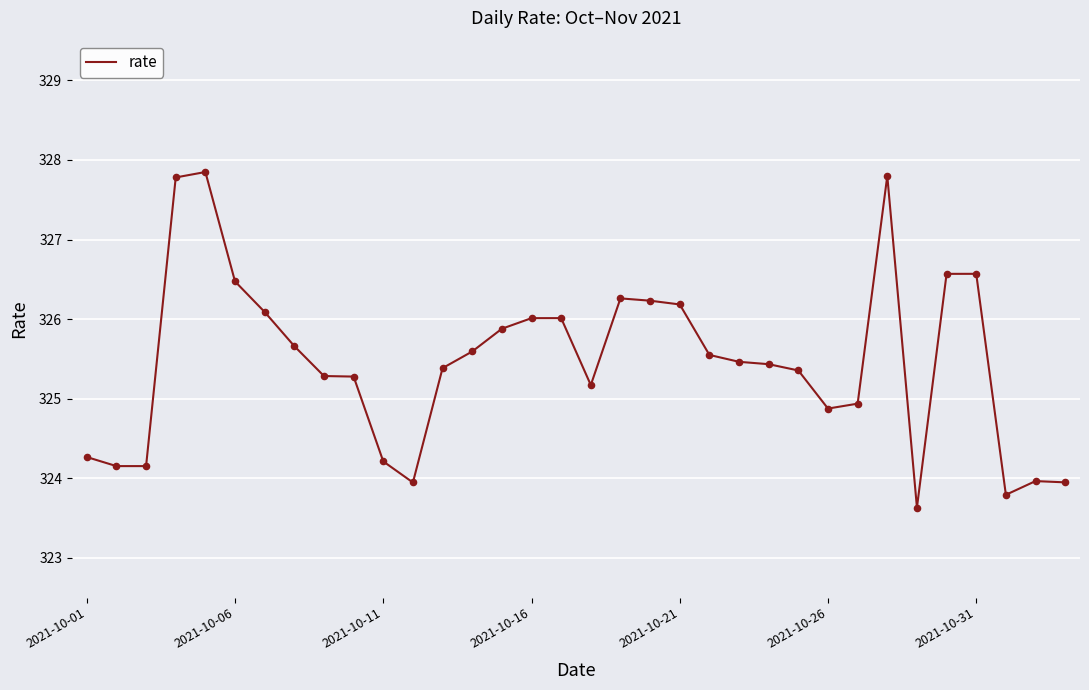

What is the maximum value shown in the chart?

327.8